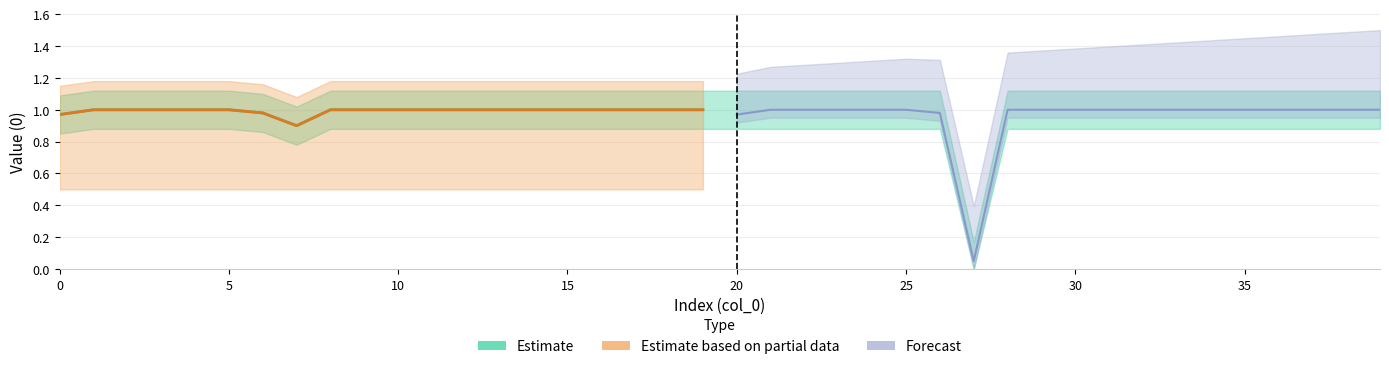

Which series has the widest spread of values?

Forecast